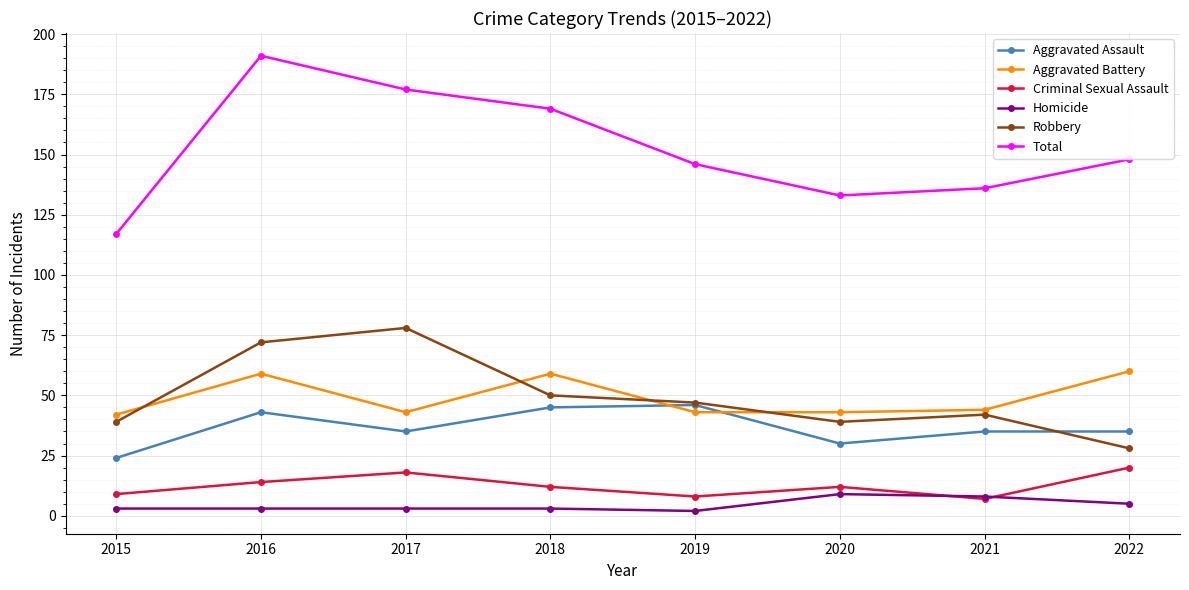

What is the sum of all Criminal Sexual Assault values?

100